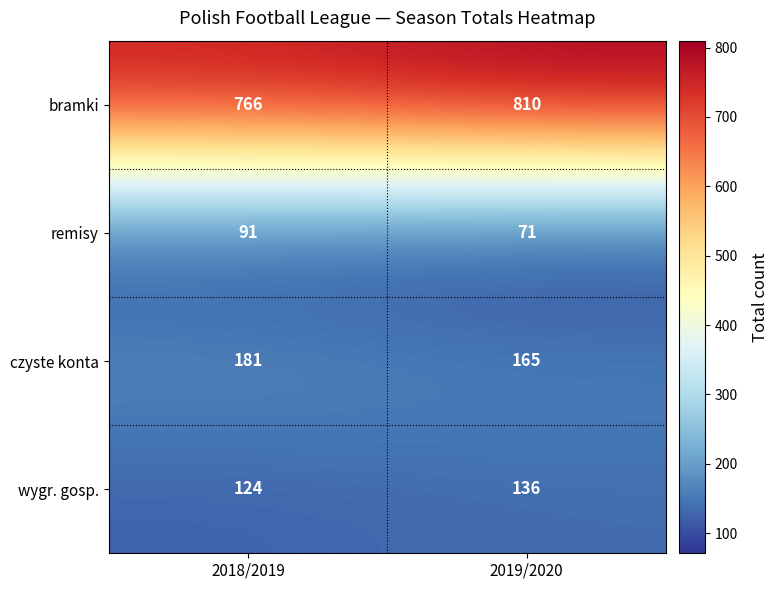

What is the maximum value shown in the chart?

810